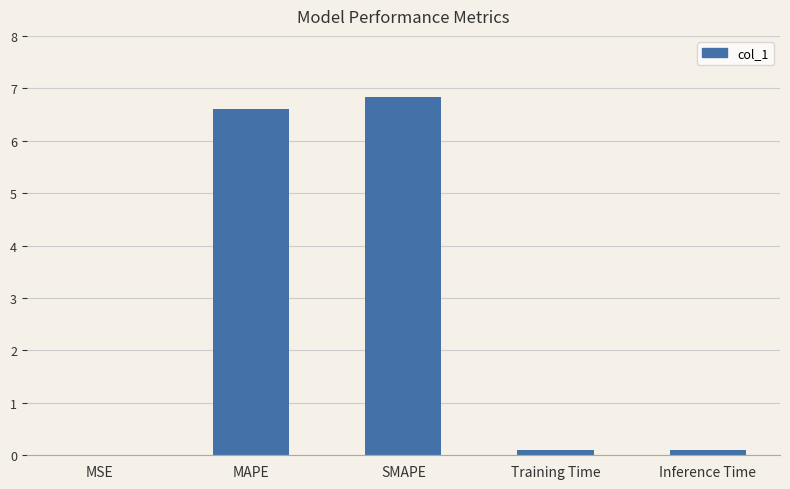

The value at SMAPE is 9.4. True or false?

False